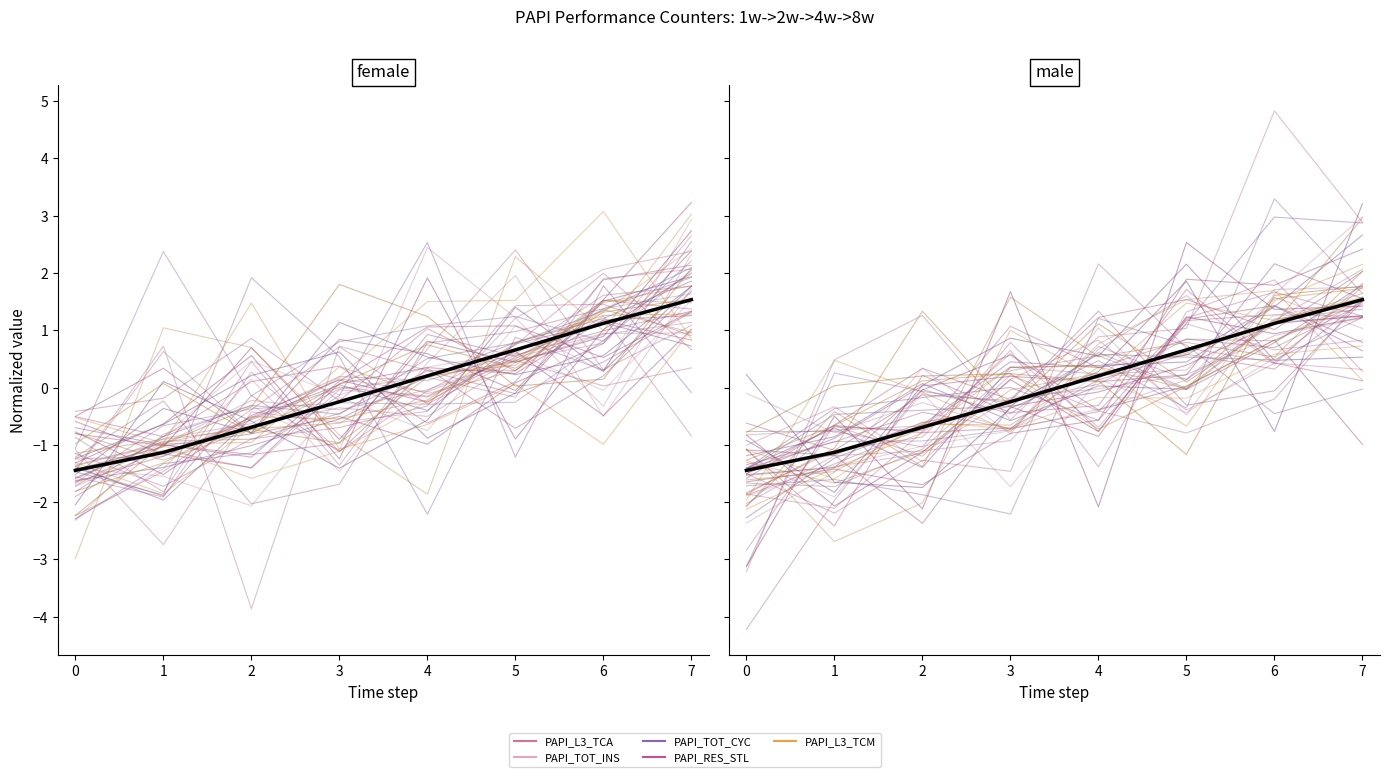

Reading left to right, extract all data points from this chart.

PAPI_L3_TCA: -1.9	-1.3	-0.7	-0.2	0.1	0.8	0.8	1.5
PAPI_TOT_INS: -1.5	-1.4	-1.1	-0.2	-0.0	0.2	0.9	1.2
PAPI_TOT_CYC: -1.4	-0.5	-0.4	-0.3	0.6	0.5	0.5	1.2
PAPI_RES_STL: -1.5	-0.7	-0.8	-0.7	0.1	0.6	0.3	1.5
PAPI_L3_TCM: -1.3	-1.7	-1.1	-0.0	0.2	0.6	1.1	1.6
mean: -1.4	-1.1	-0.7	-0.2	0.2	0.7	1.1	1.5